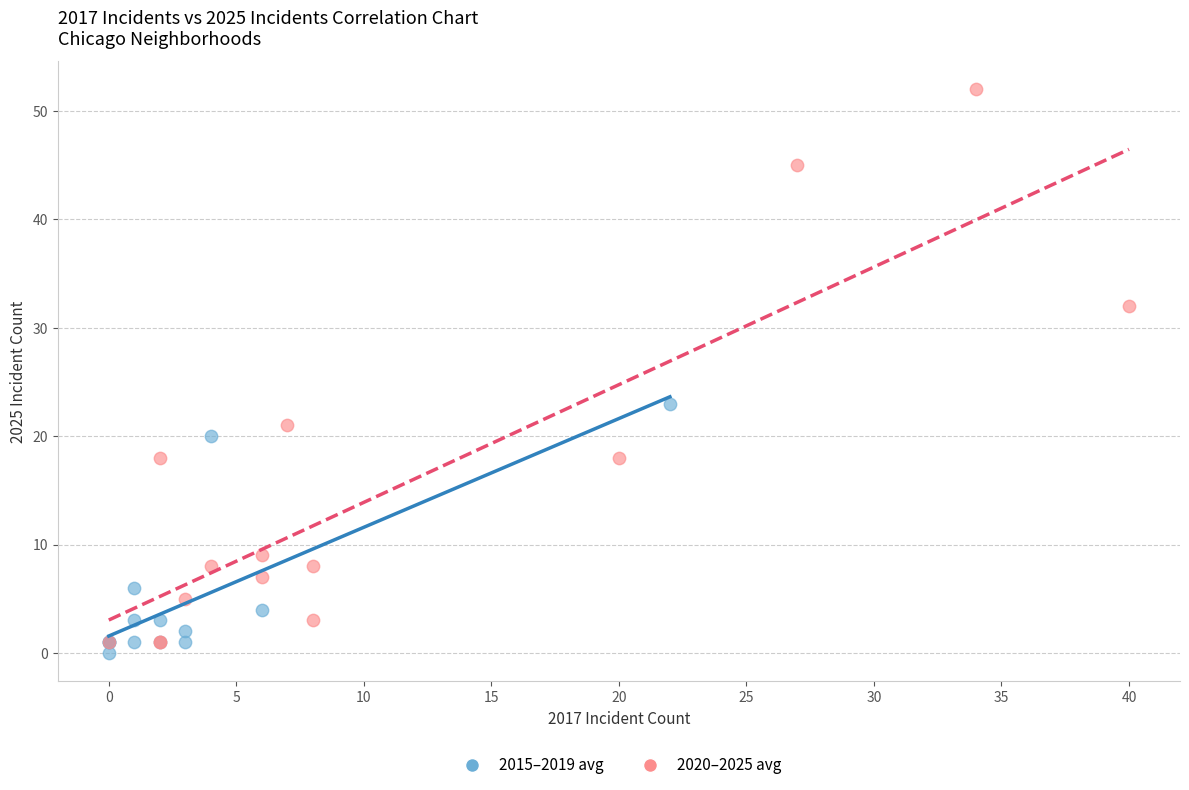

Which series has the widest spread of Y values?

2020–2025 avg